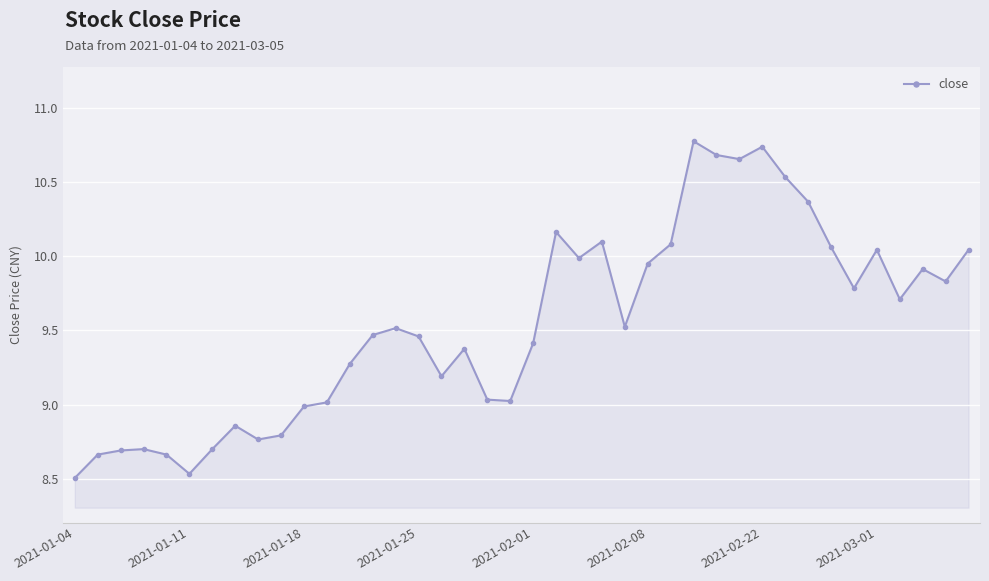

What is the value of the 17th point from the left?

9.2